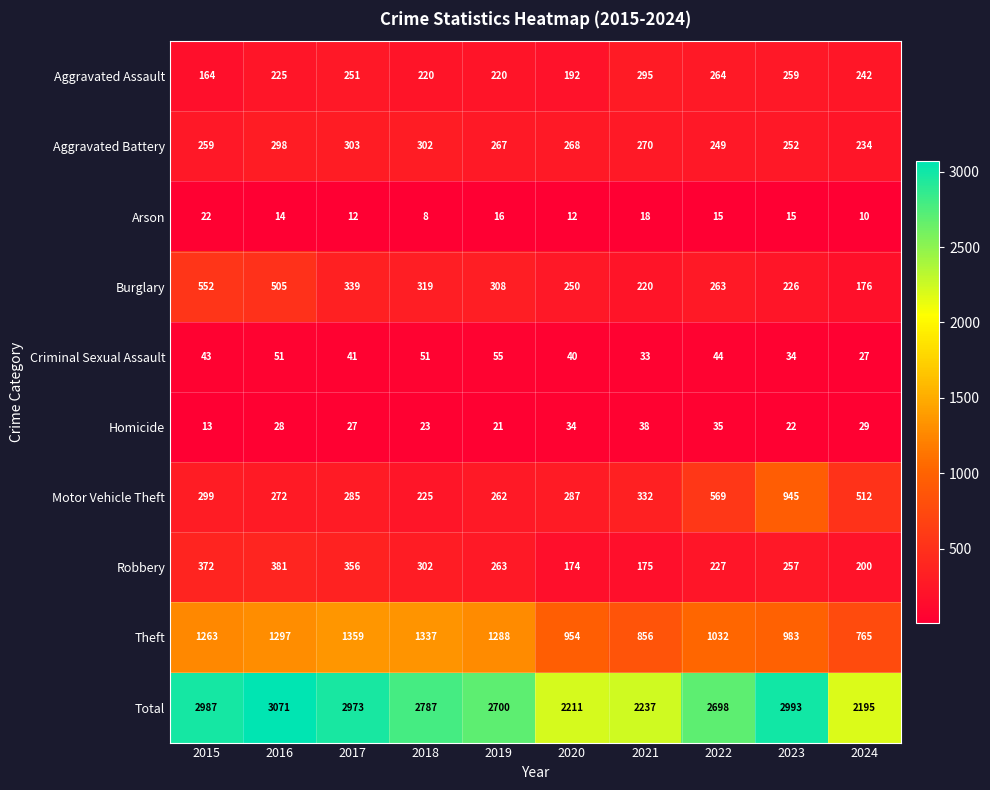

Is it true that Aggravated Battery equals 249 at 2022?

True